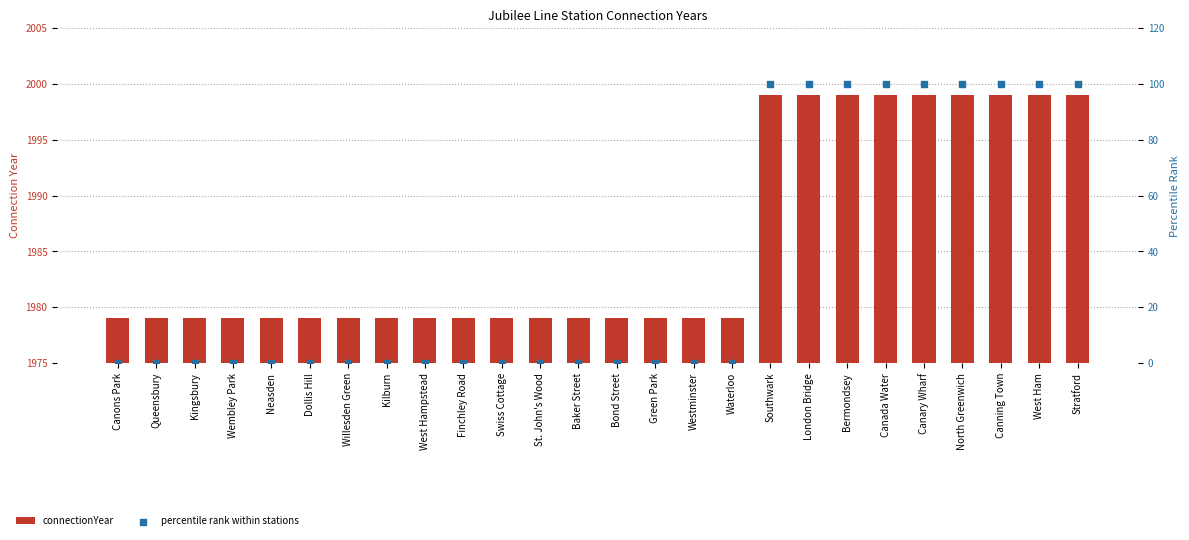

Which series has the largest Y range (max minus min)?

percentile rank within stations